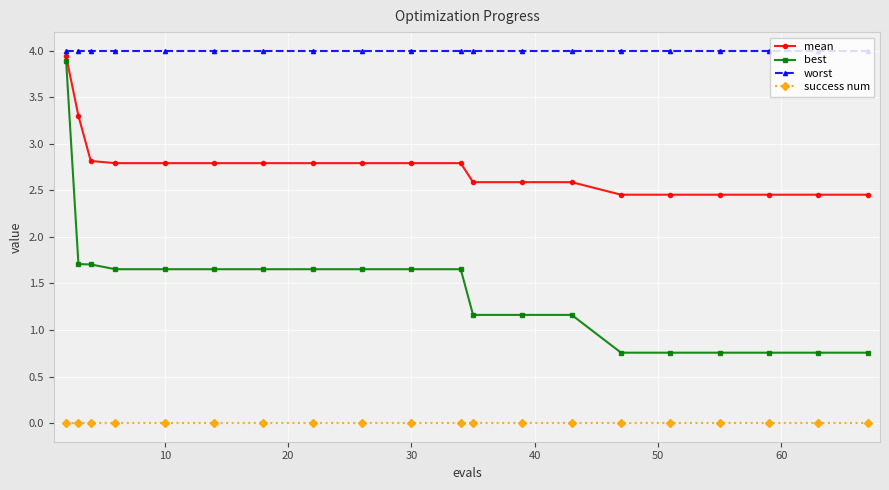

Which series has the largest range (max minus min)?

best